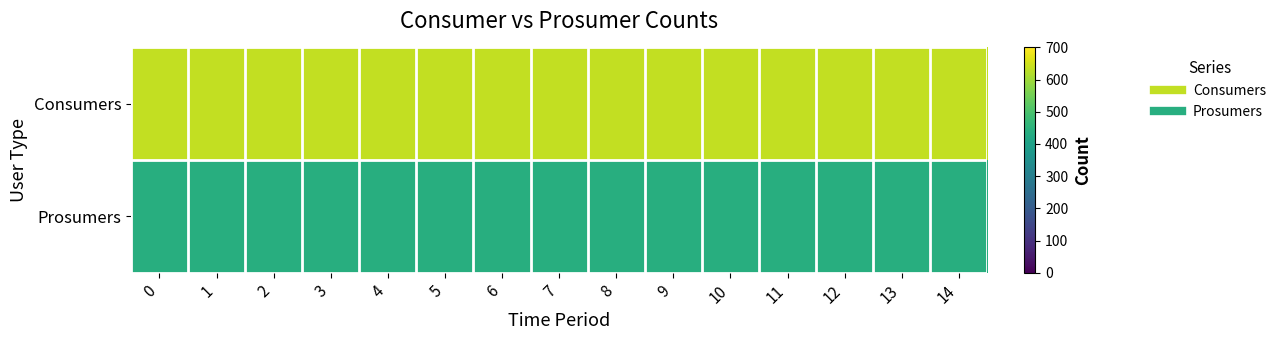

Reading right to left, list all the values displayed in this chart.

Consumers: 14=635	13=635	12=635	11=635	10=635	9=635	8=635	7=635	6=635	5=635	4=635	3=635	2=635	1=635	0=635
Prosumers: 14=440	13=440	12=440	11=440	10=440	9=440	8=440	7=440	6=440	5=440	4=440	3=440	2=440	1=440	0=440